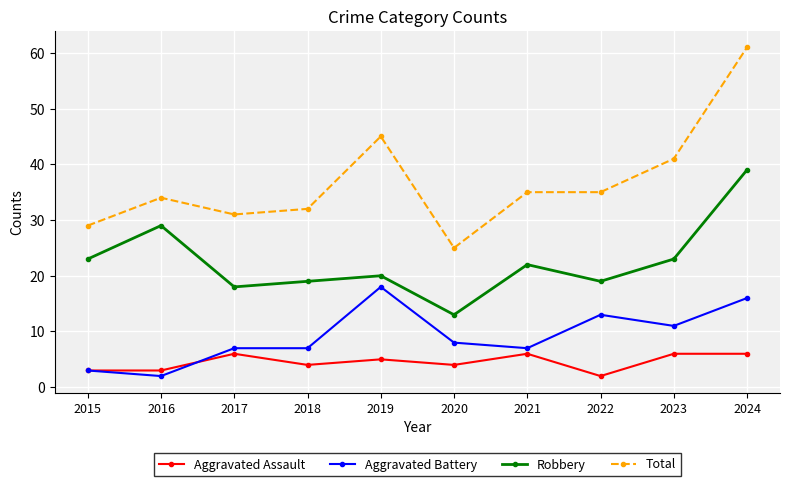

At how many categories does at least one series exceed 33?

6